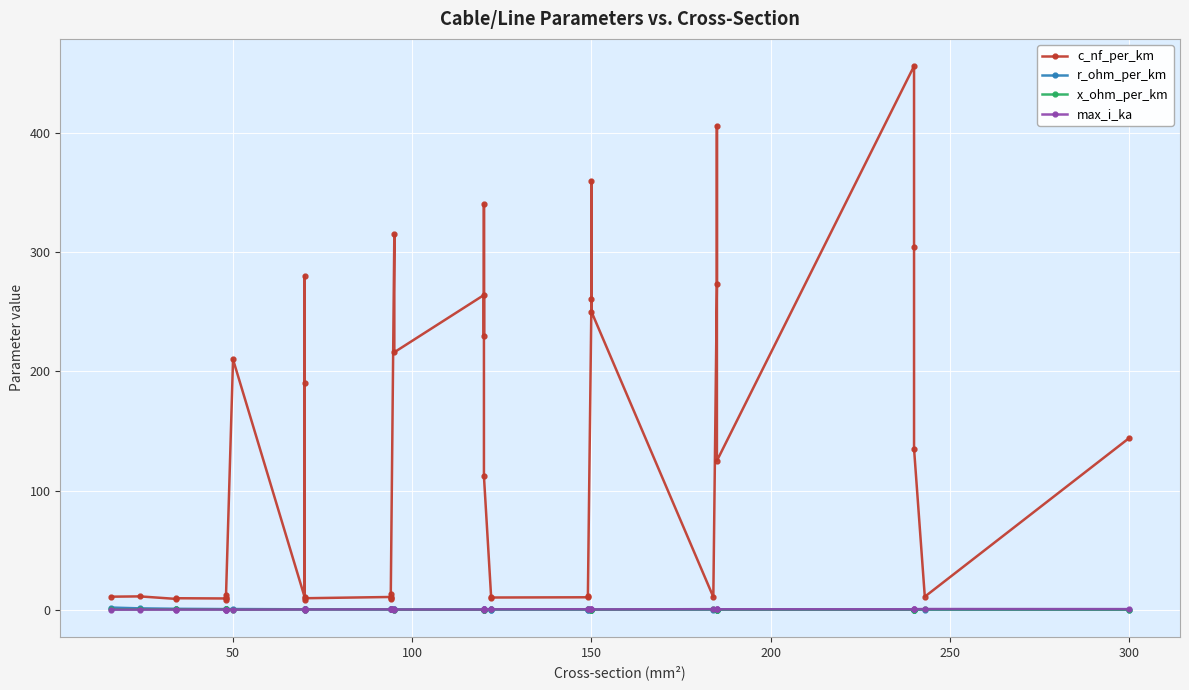

How many lines are shown in the chart?

4